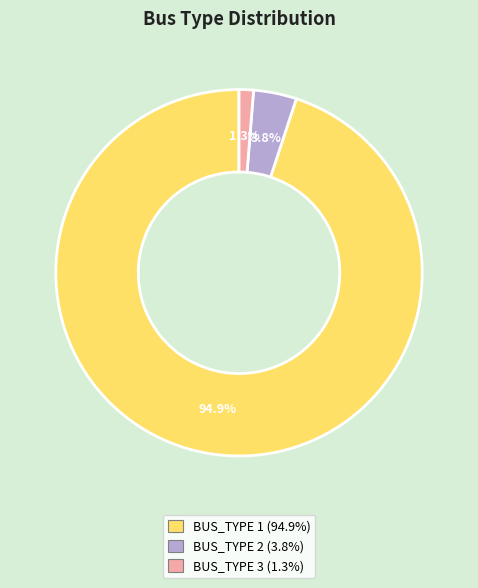

Which slice is the largest?

BUS_TYPE 1